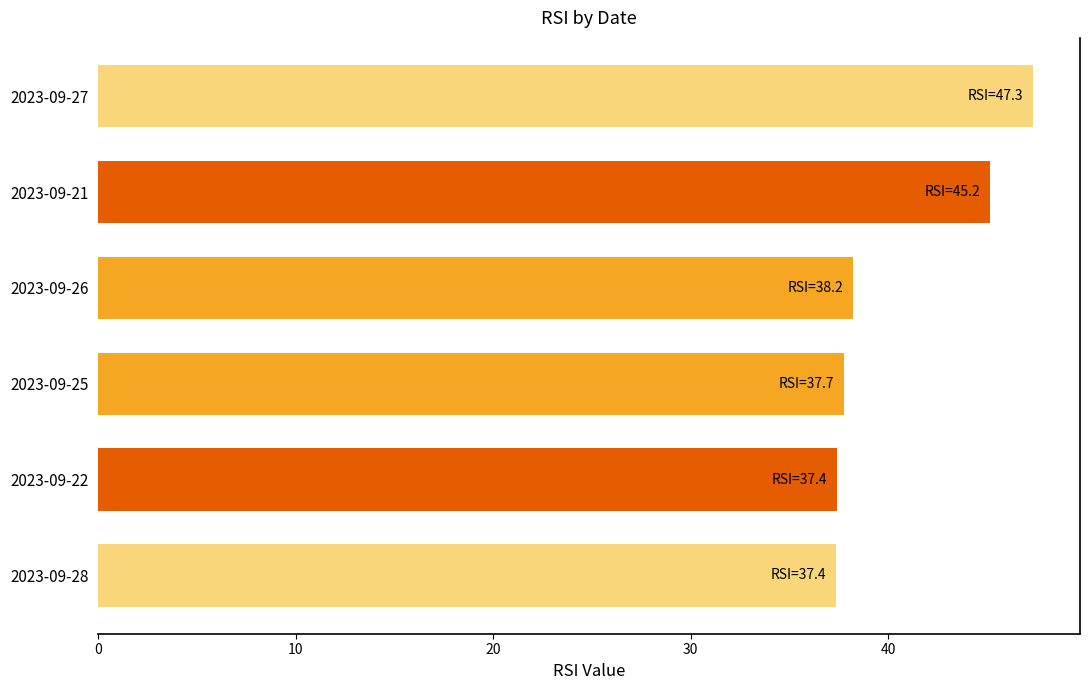

Reading top to bottom, list all the values displayed in this chart.

47.3	45.2	38.2	37.7	37.4	37.4